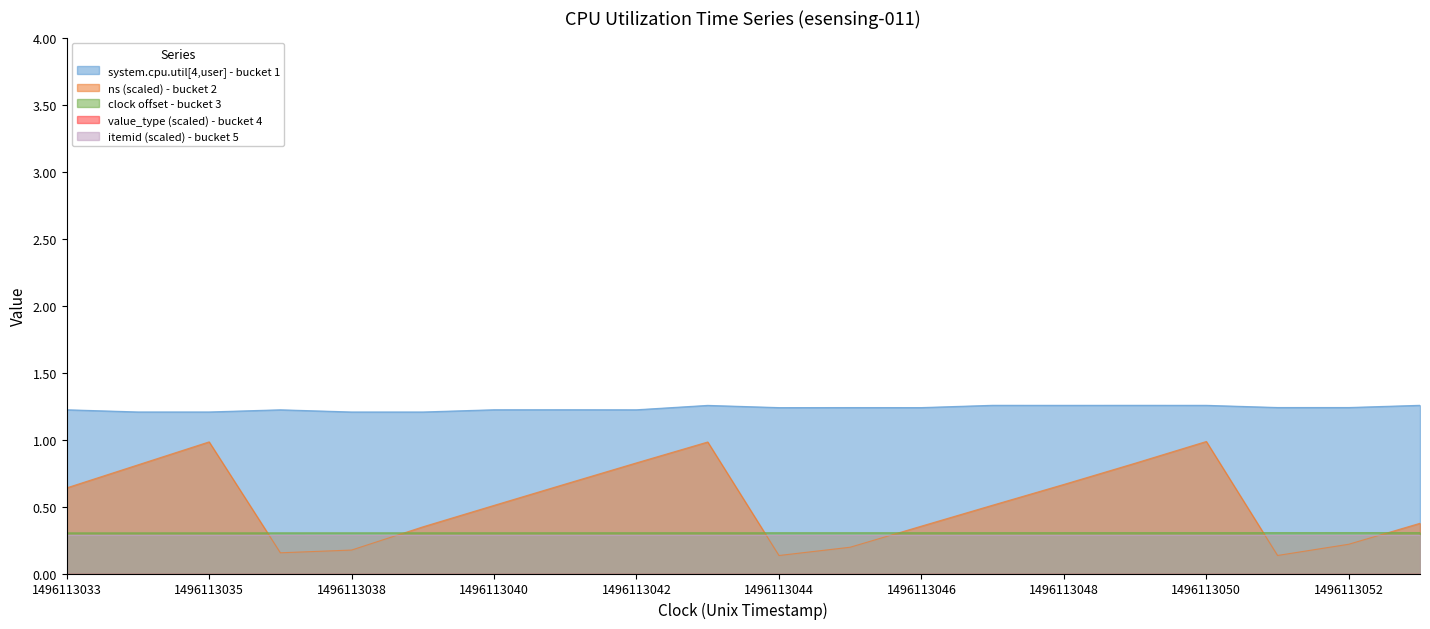

Which series has the widest spread of values?

ns (scaled) - bucket 2